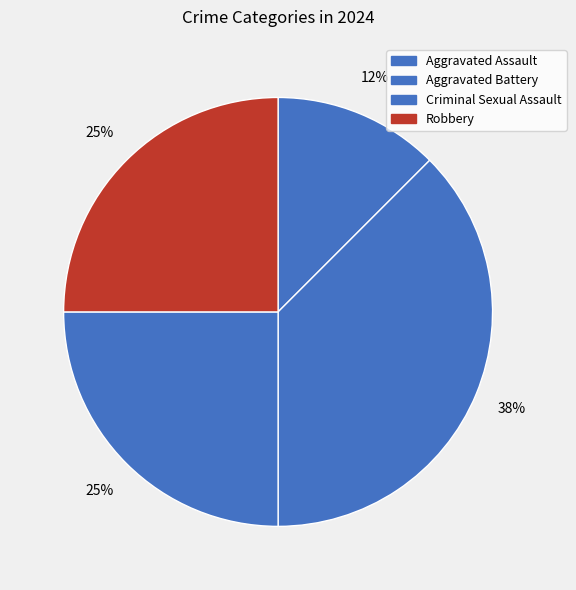

The Aggravated Assault slice represents 1% of the pie. True or false?

False